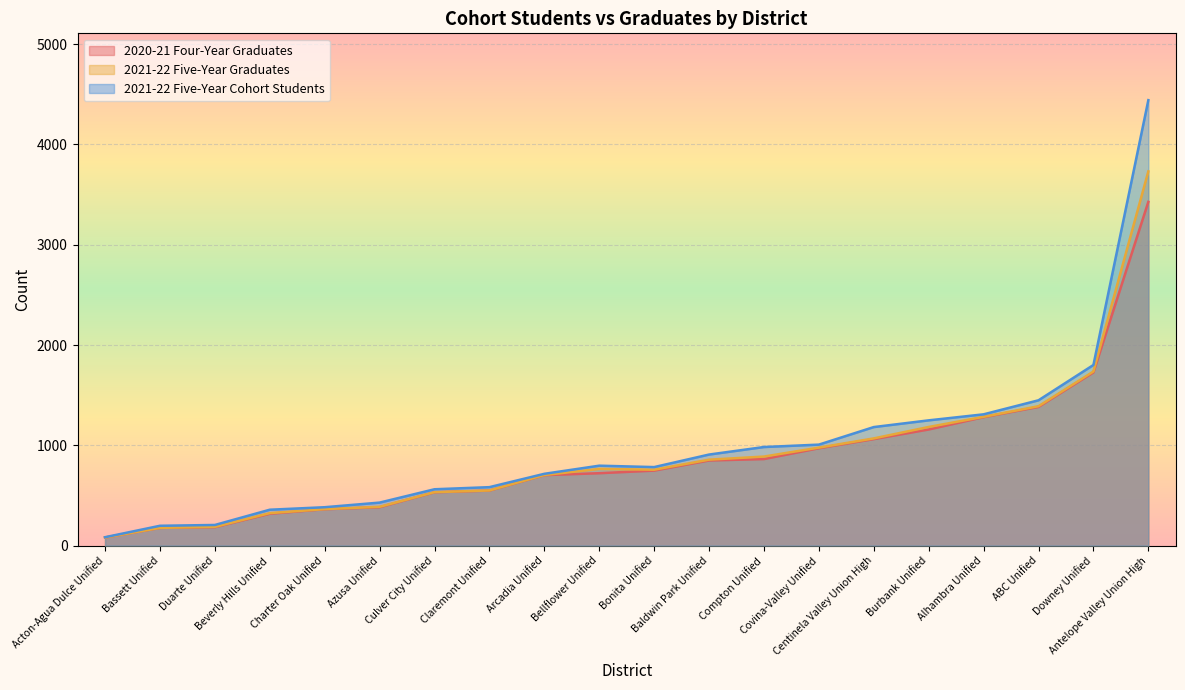

The 2021-22 Five-Year Graduates series shows 325 at Duarte Unified. True or false?

False